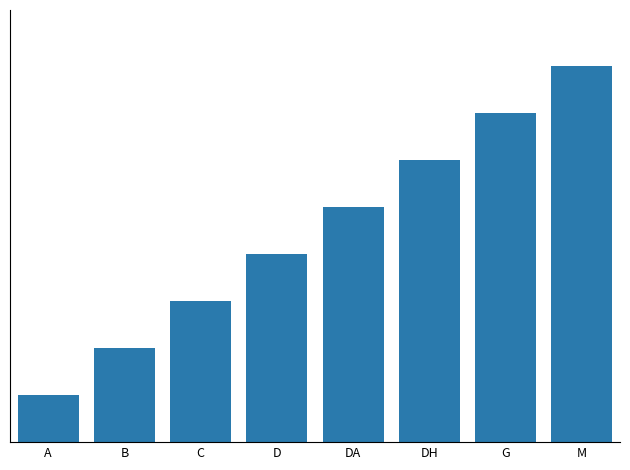

List the labels in order of value, largest first.

M, G, DH, DA, D, C, B, A